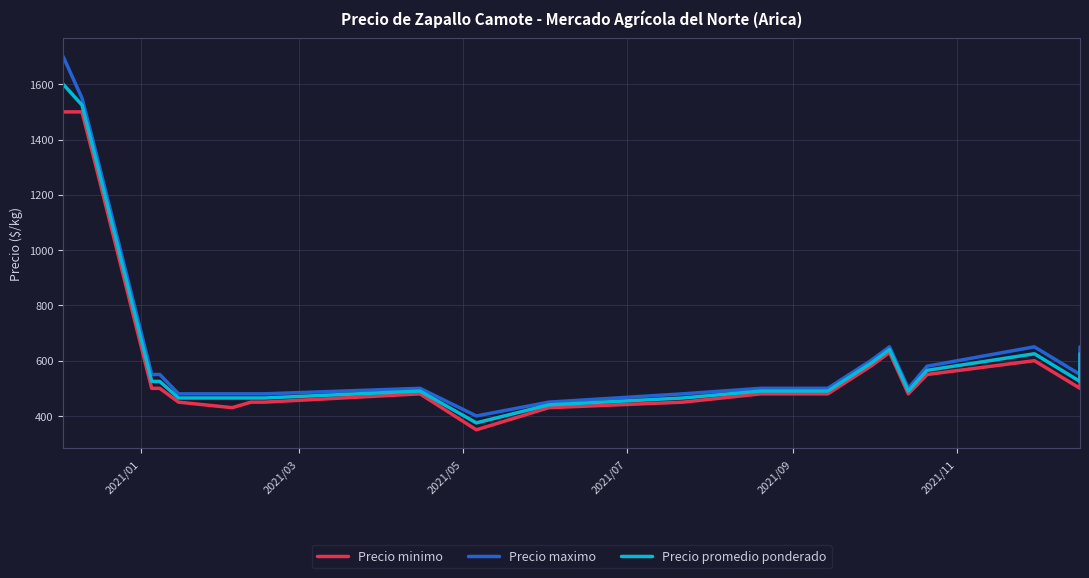

Which series has the largest total across all categories?

Precio maximo